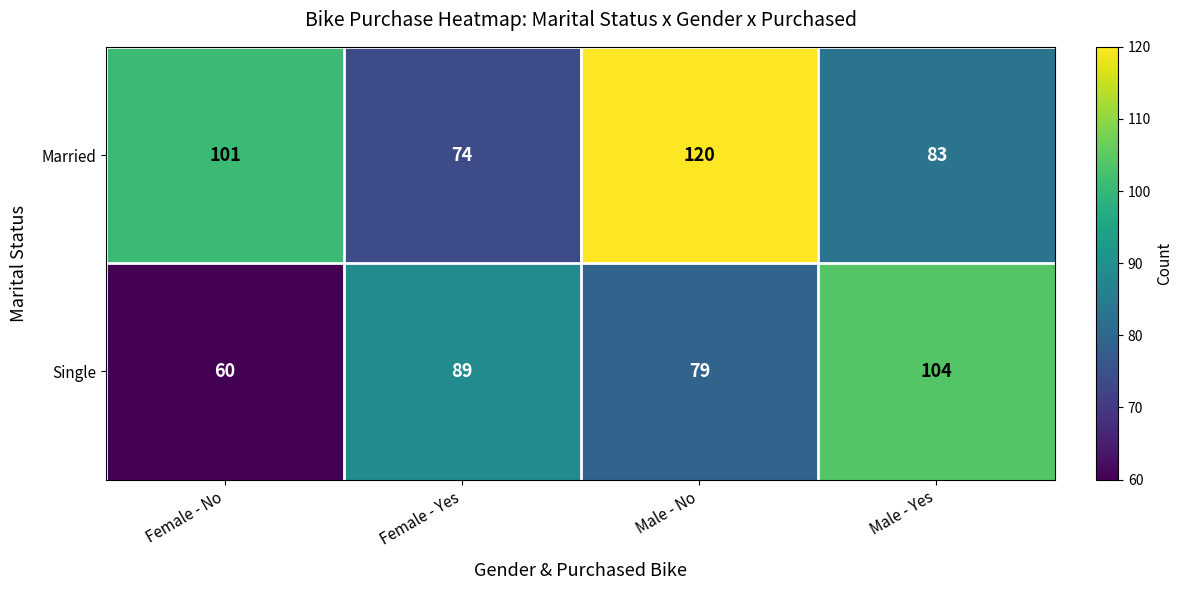

Reading right to left, extract all data points from this chart.

Married: 83	120	74	101
Single: 104	79	89	60